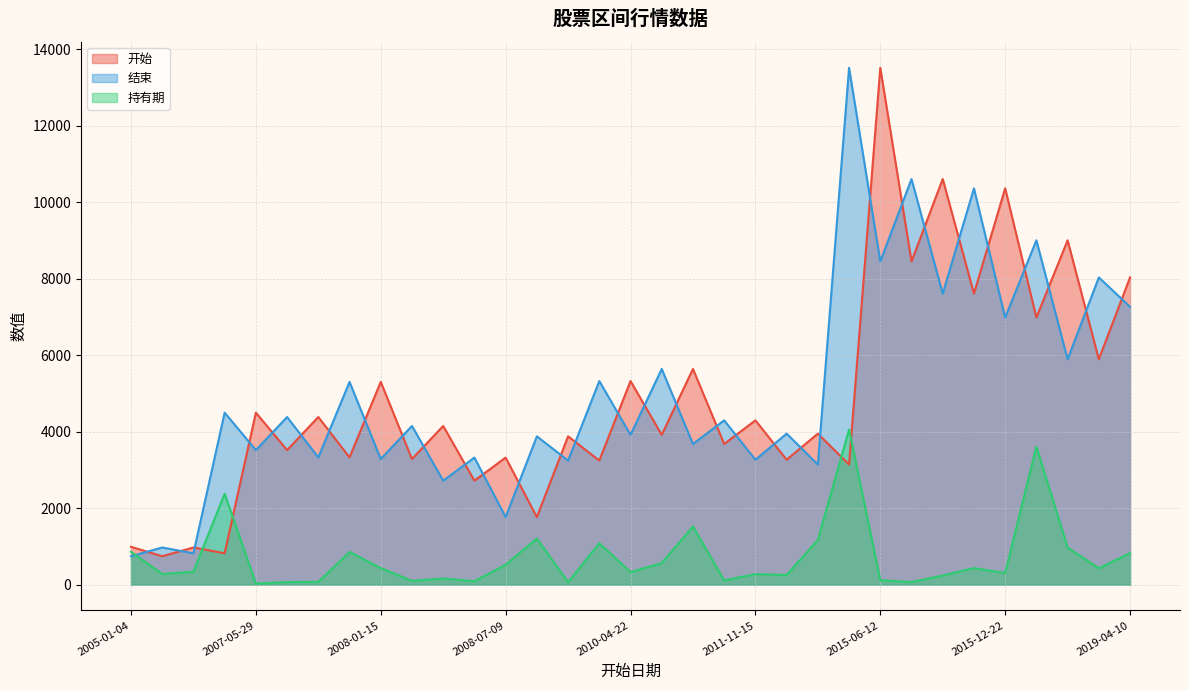

Which series has the largest total across all categories?

结束